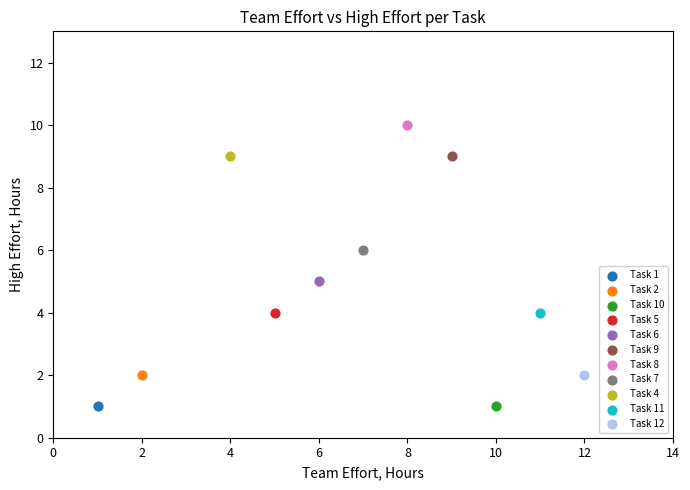

Which series contains the highest Y value?

Task 8